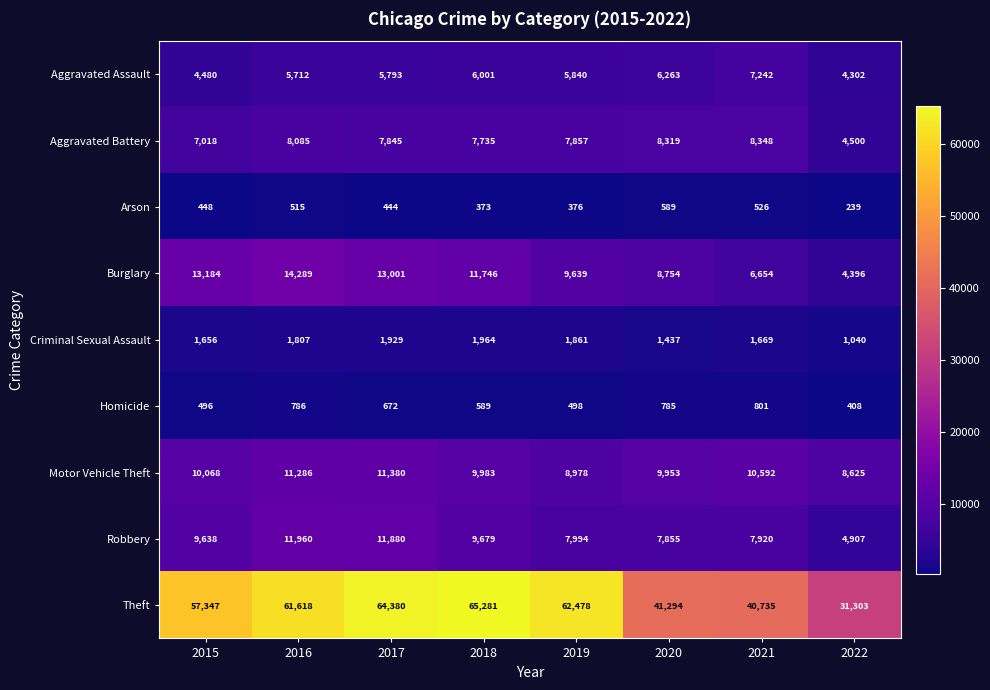

What is the difference between the highest and lowest values at 2017?

63936